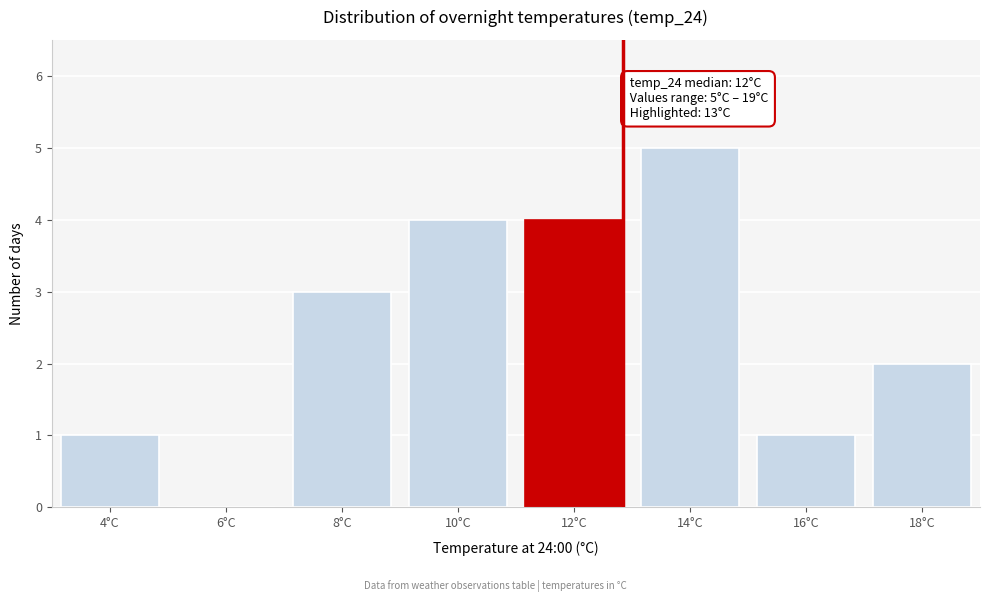

Reading left to right, list all the values displayed in this chart.

4°C=1	6°C=0	8°C=3	10°C=4	12°C=4	14°C=5	16°C=1	18°C=2